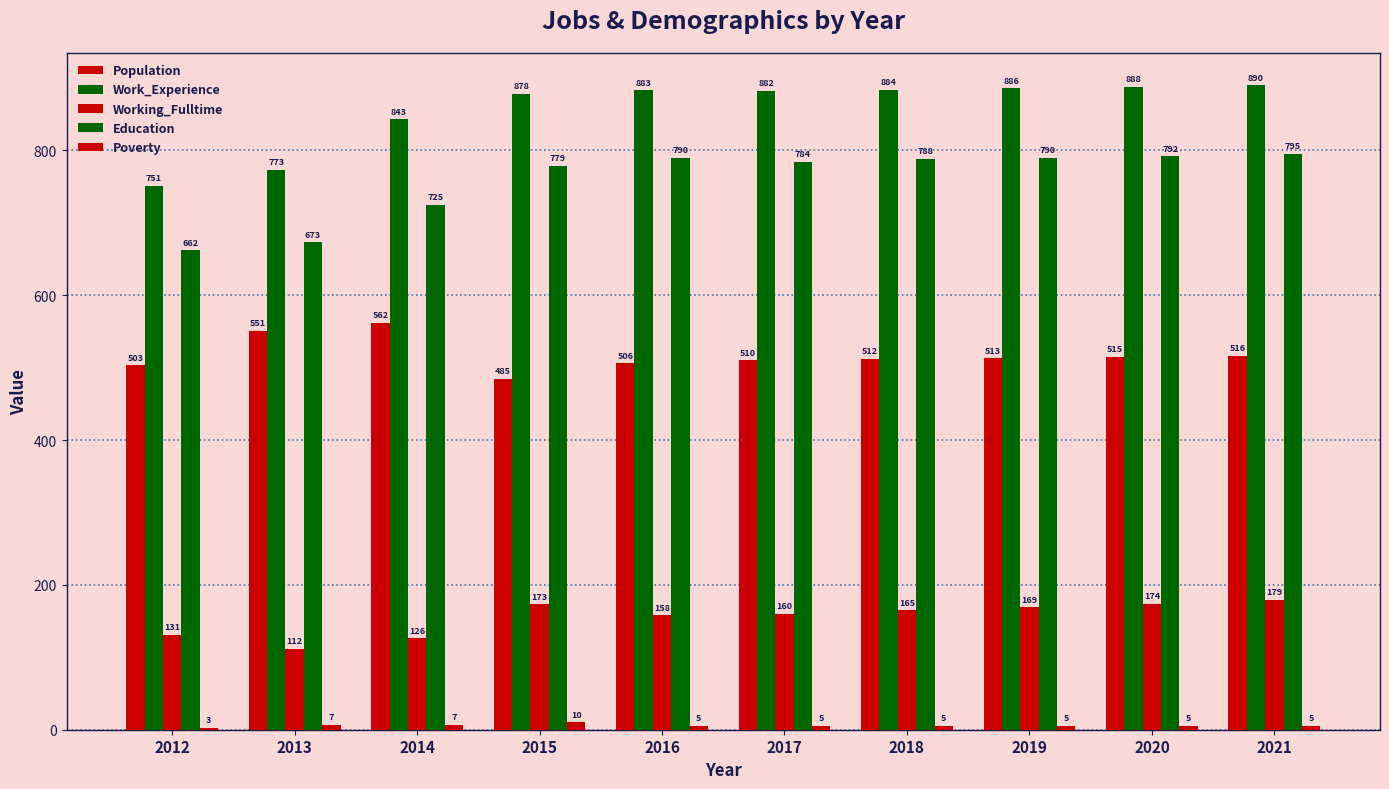

Does the chart contain any negative values?

No